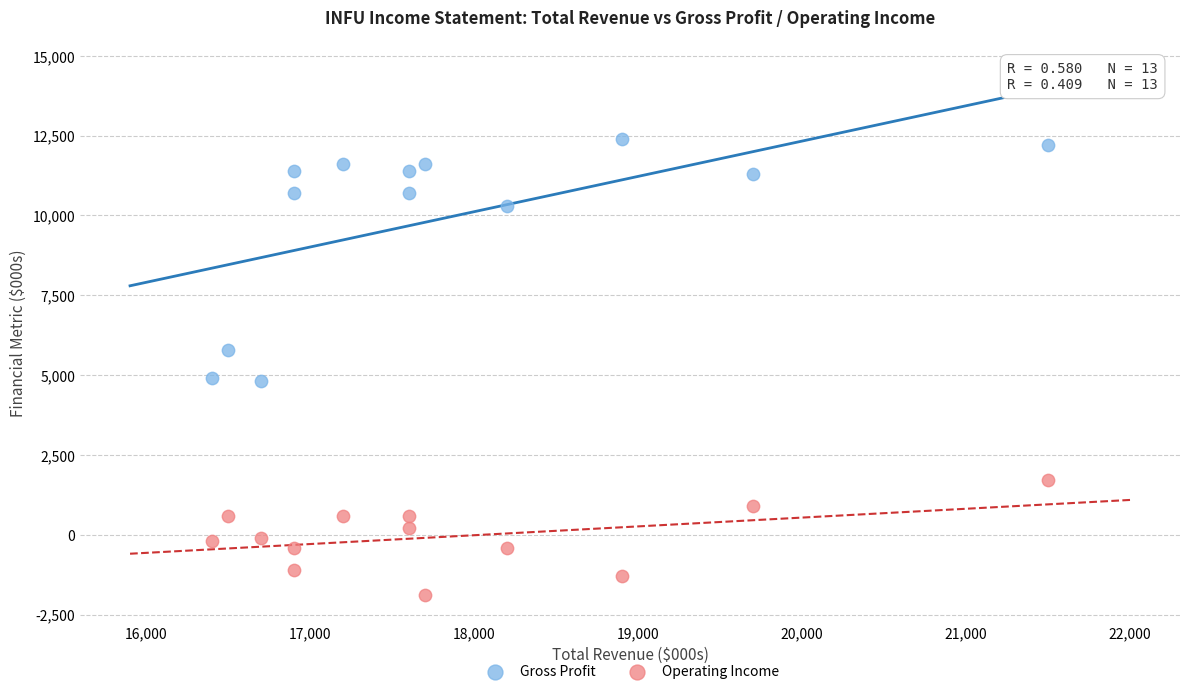

Which series reaches the minimum Y coordinate?

Operating Income